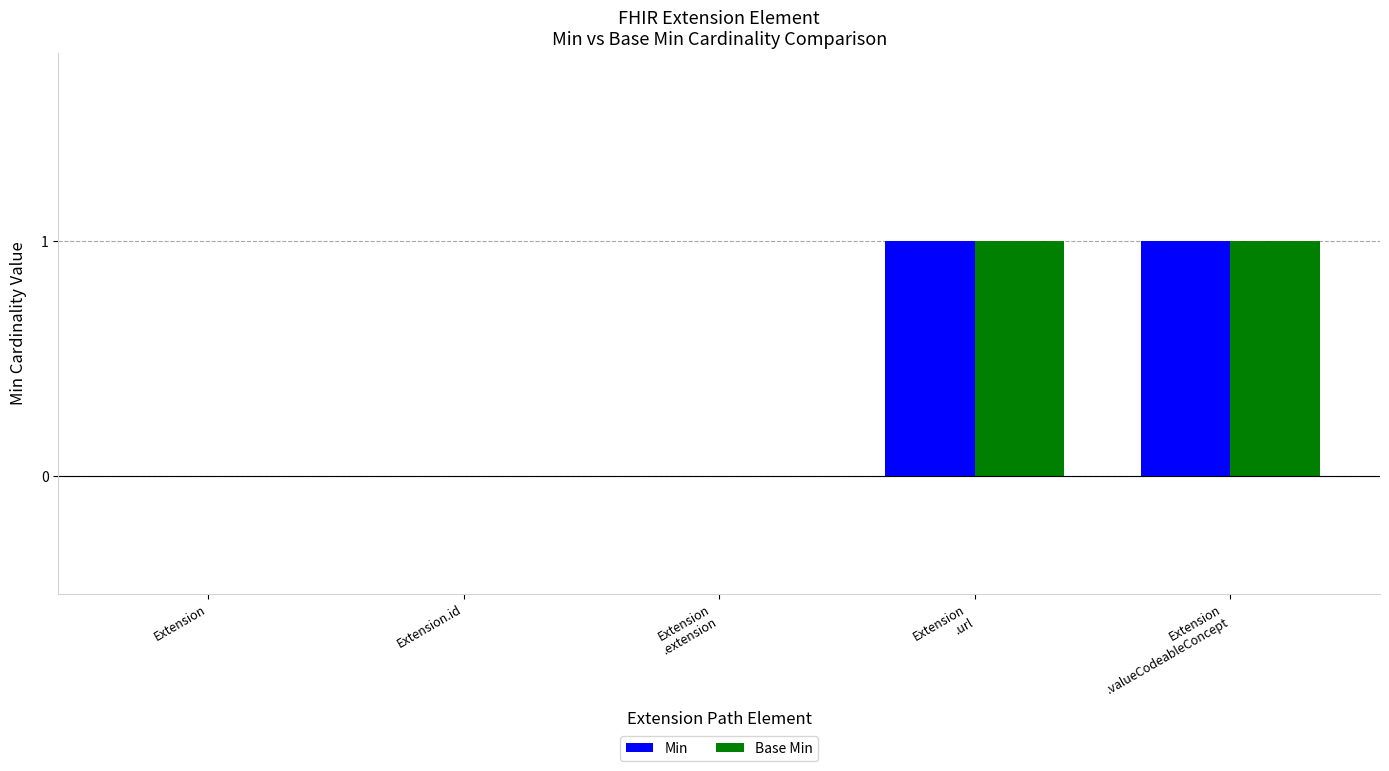

Reading left to right, transcribe all the data shown in this chart.

Min: Extension=0	Extension.id=0	Extension
.extension=0	Extension
.url=1	Extension
.valueCodeableConcept=1
Base Min: Extension=0	Extension.id=0	Extension
.extension=0	Extension
.url=1	Extension
.valueCodeableConcept=1